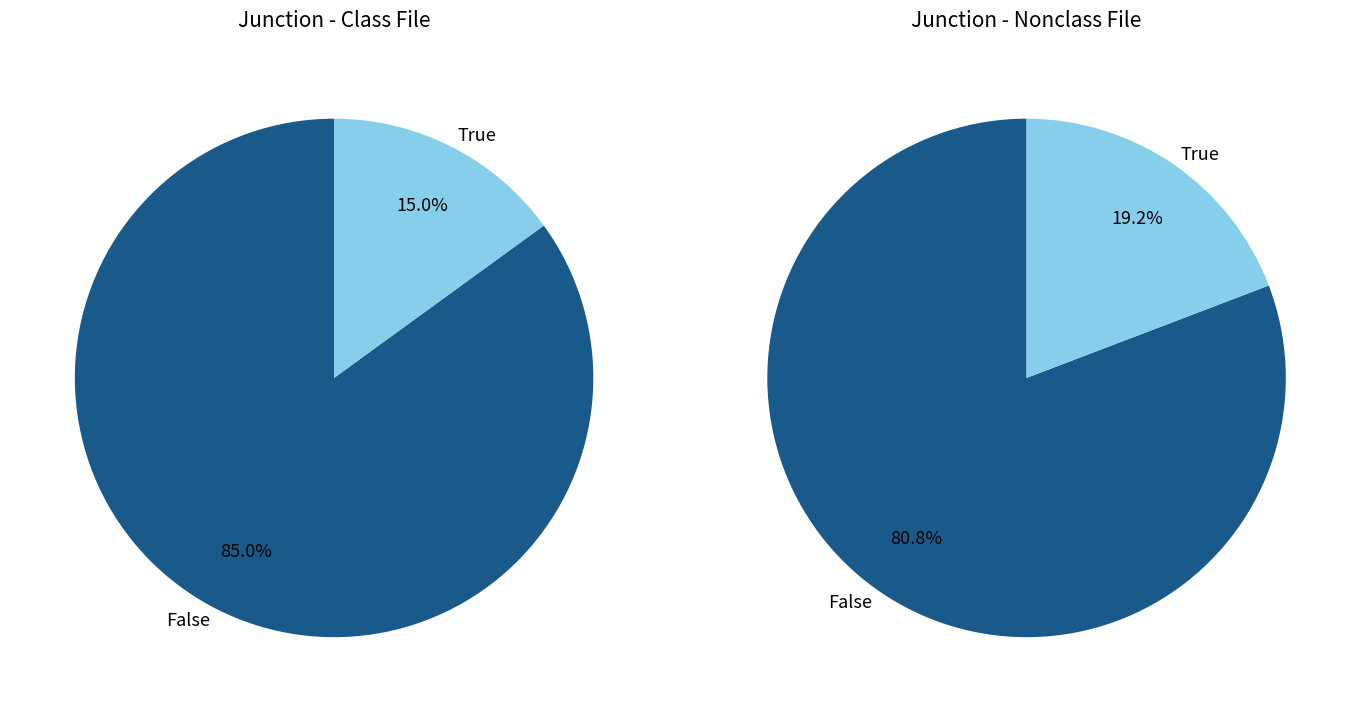

Is 0.2 the majority of the pie?

No